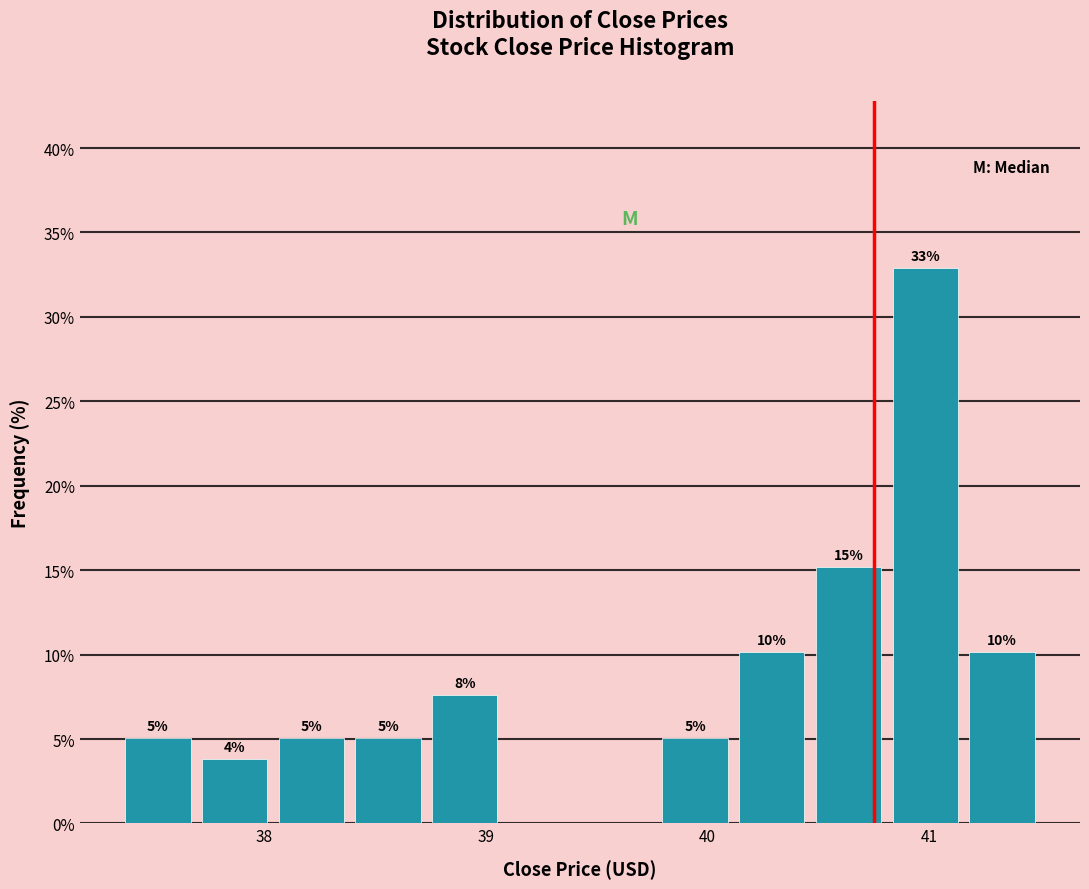

Read against the x-axis, roughly where is the centre of the tallest bar?

41.0